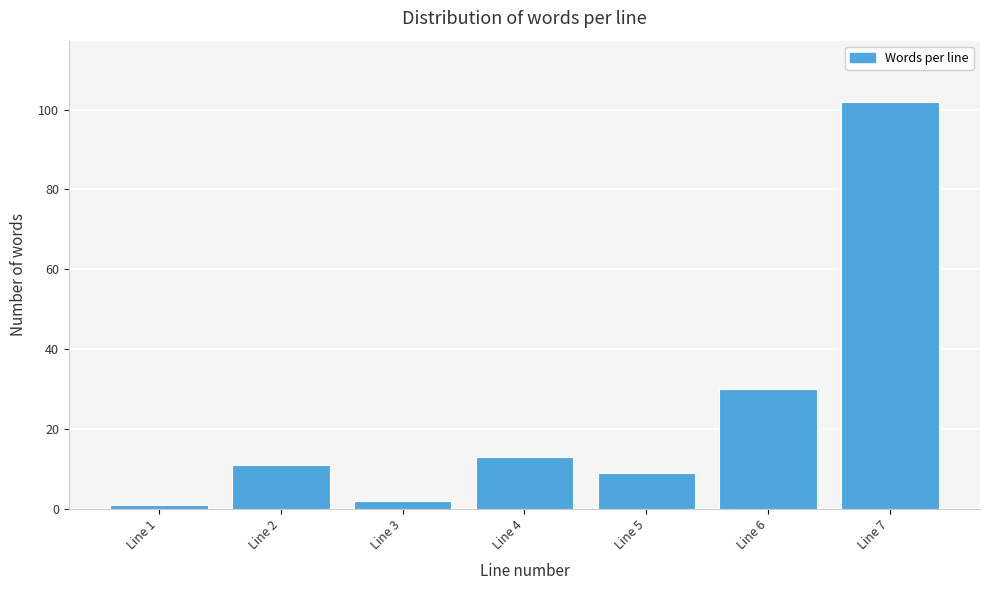

Reading left to right, transcribe all the data shown in this chart.

Line 1=1	Line 2=11	Line 3=2	Line 4=13	Line 5=9	Line 6=30	Line 7=102